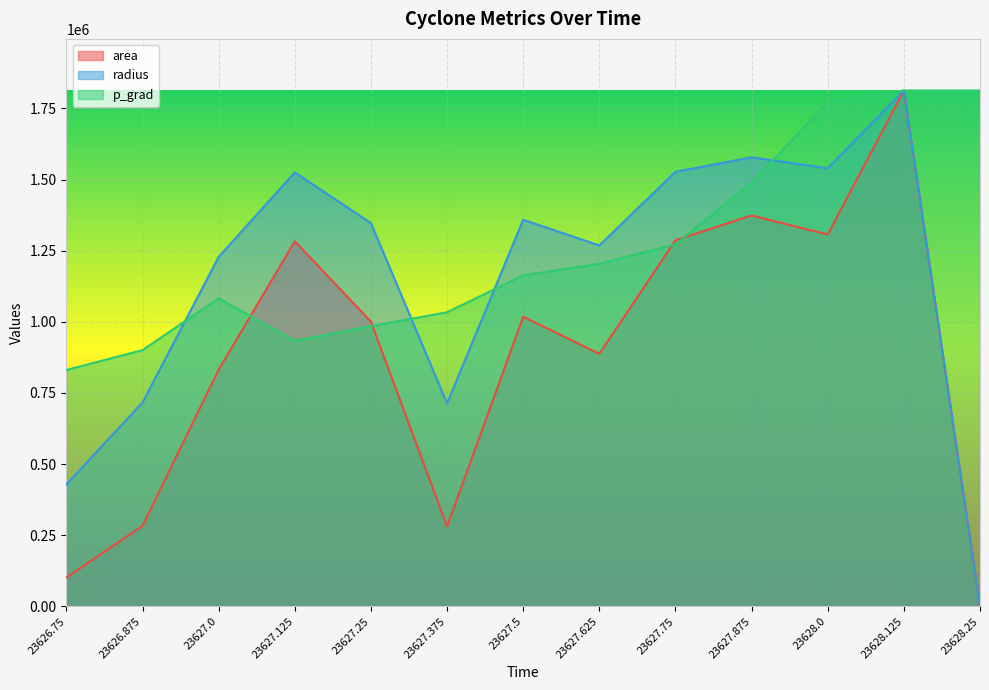

True or false: p_grad has a value of 2198906.1 at 23627.75.

False